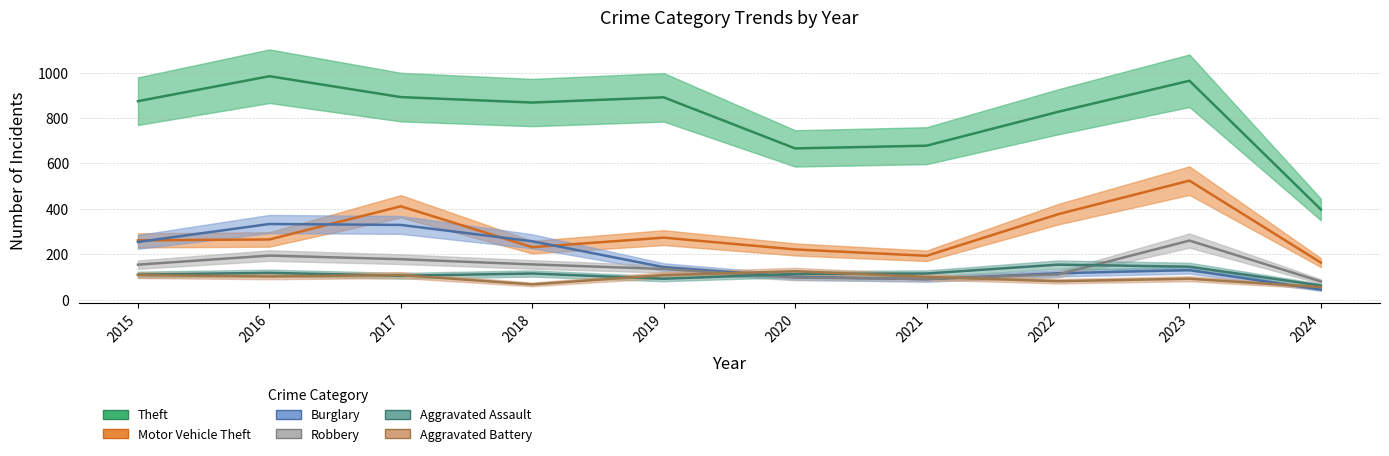

Which series has the largest range (max minus min)?

Theft